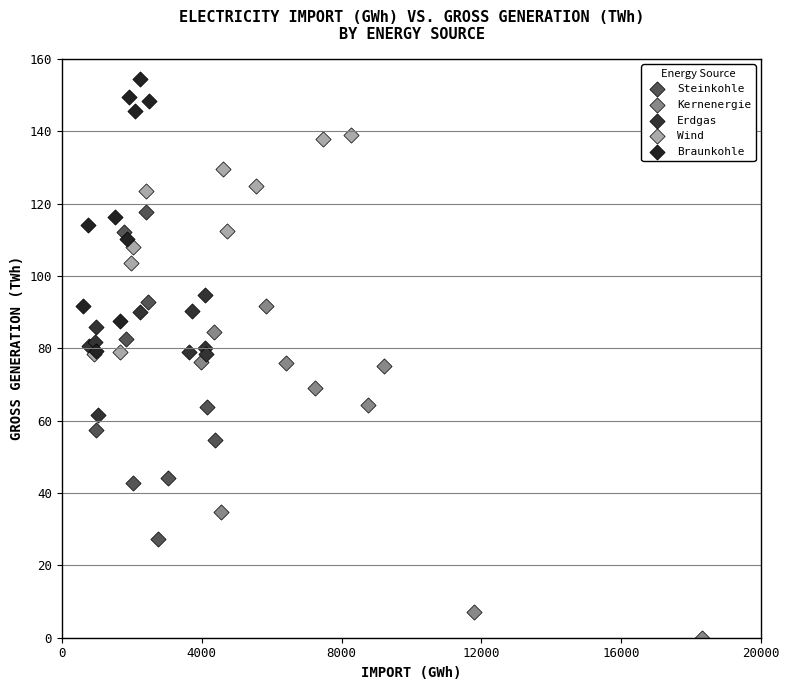

Which series reaches the minimum Y coordinate?

Kernenergie